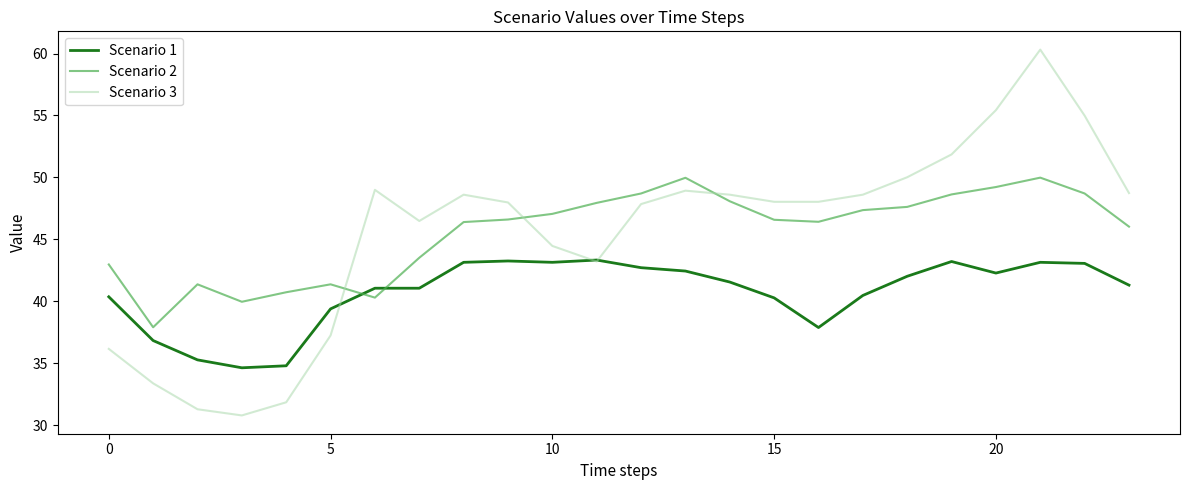

How many times do Scenario 2 and Scenario 3 cross each other?

3